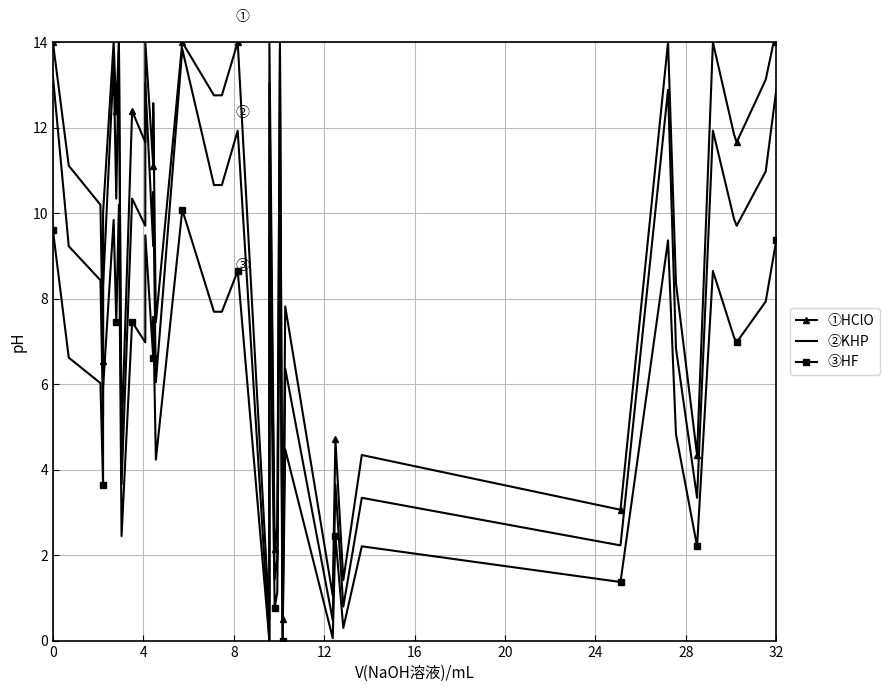

True or false: ①HClO and ②KHP cross at least once.

False